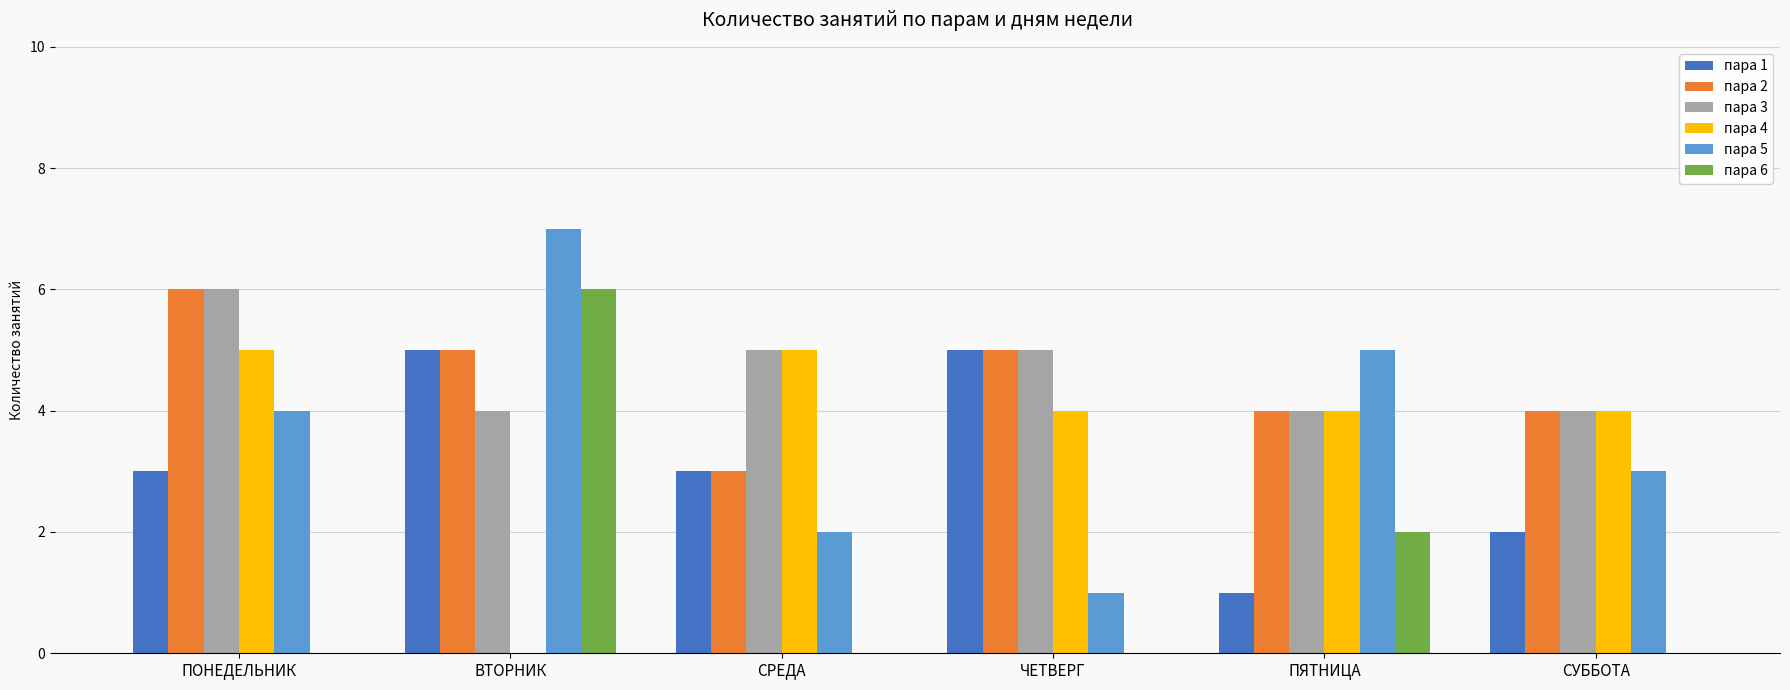

How many groups of bars are there?

6